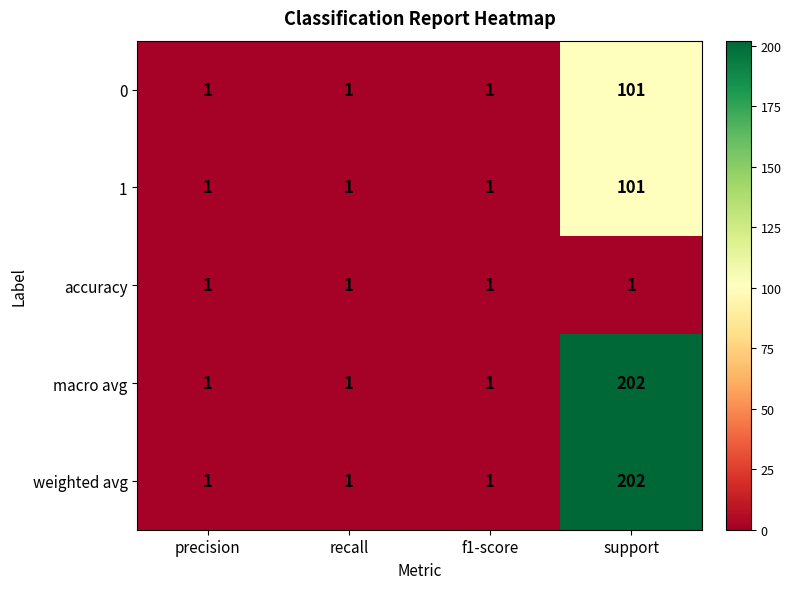

Count the macro avg values in the range 1 to 202.

4